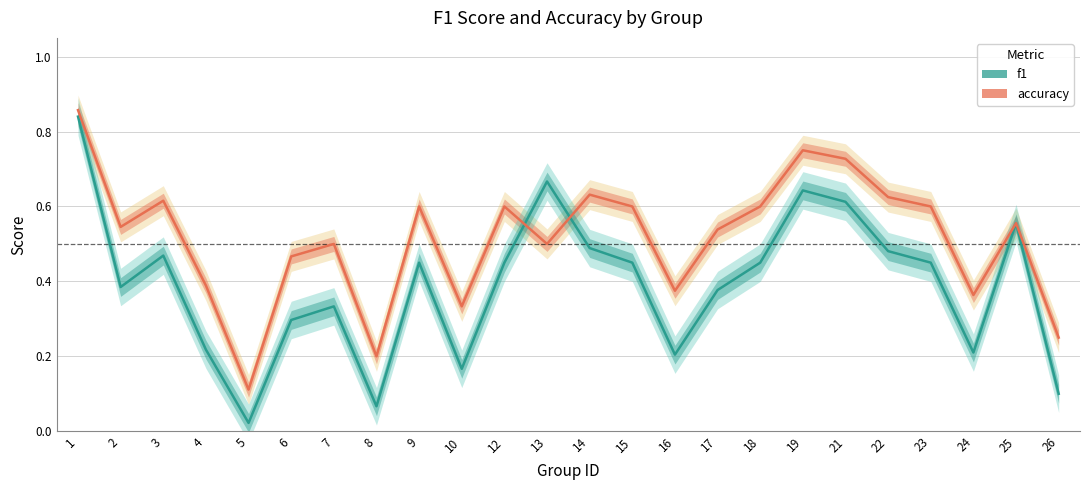

What is the difference between the accuracy values at 1 and 22?

0.2